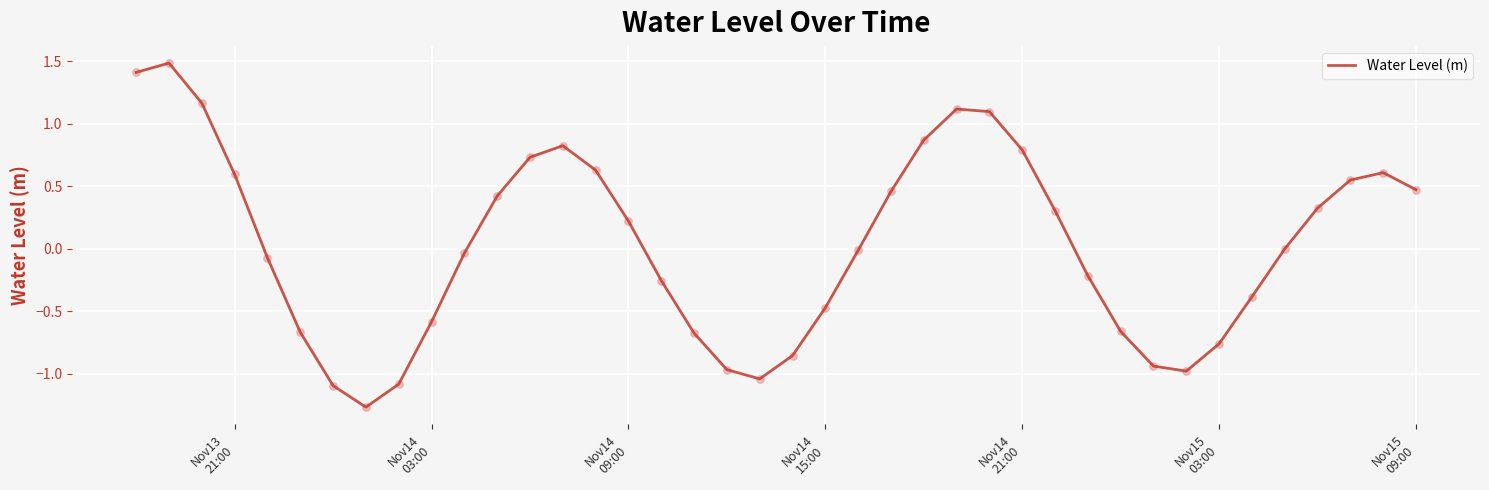

What is the maximum value shown in the chart?

1.5